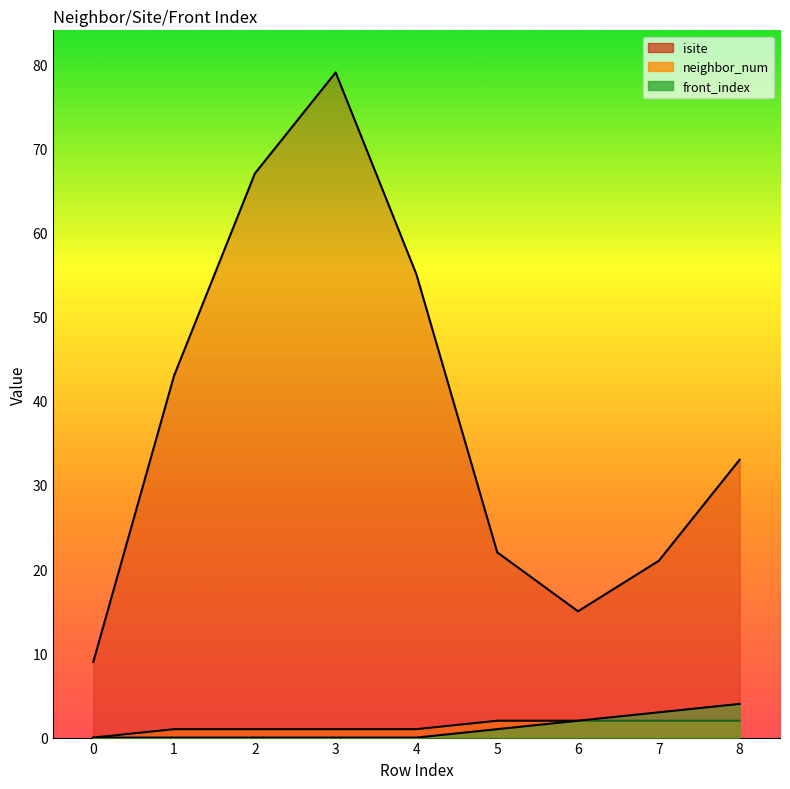

True or false: neighbor_num and isite intersect in this chart.

False